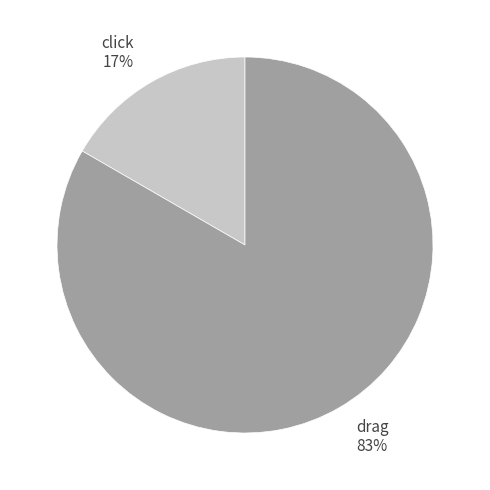

True or false: drag accounts for 83% of the total.

True